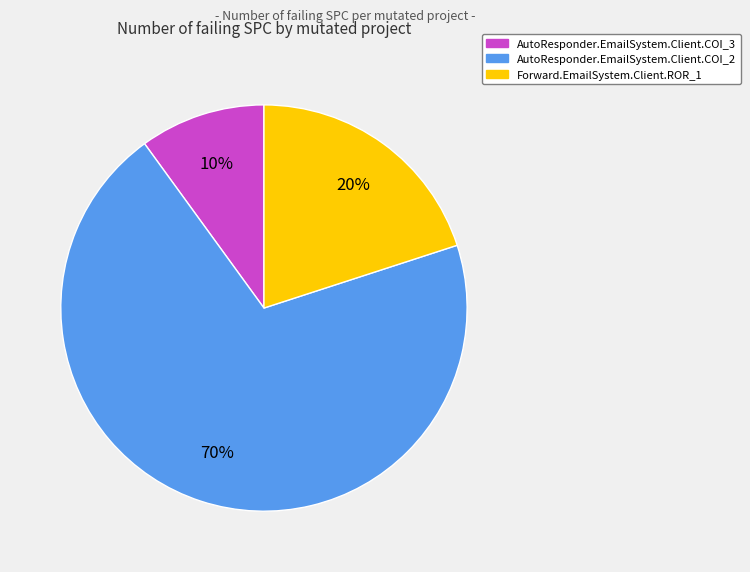

Which slice is the smallest?

AutoResponder.EmailSystem.Client.COI_3